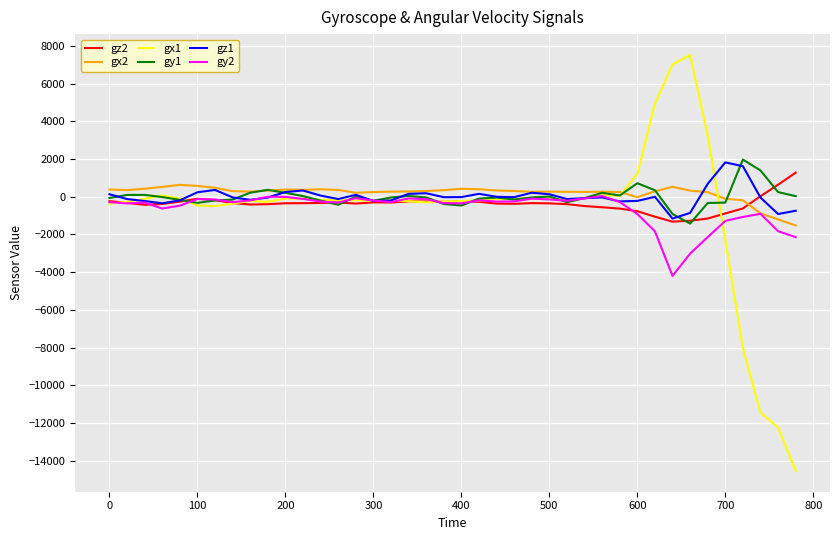

Which series has the largest range (max minus min)?

gx1